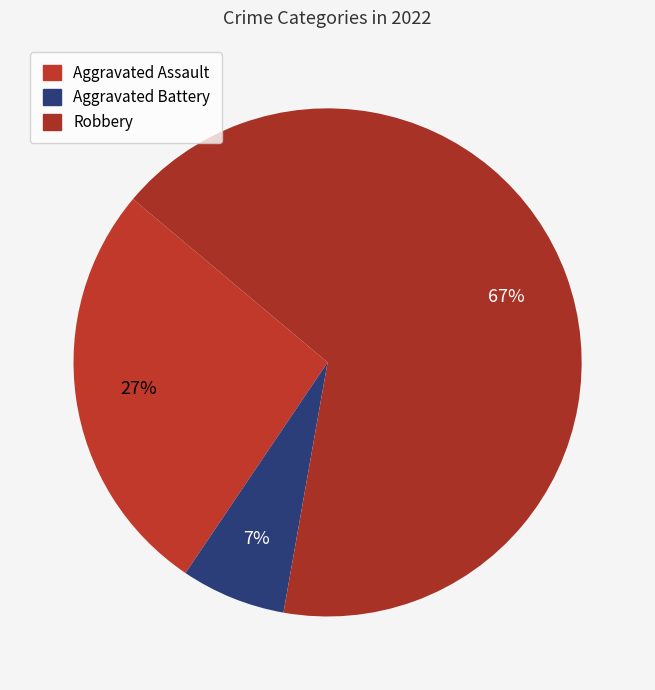

Count the number of slices in the pie.

3